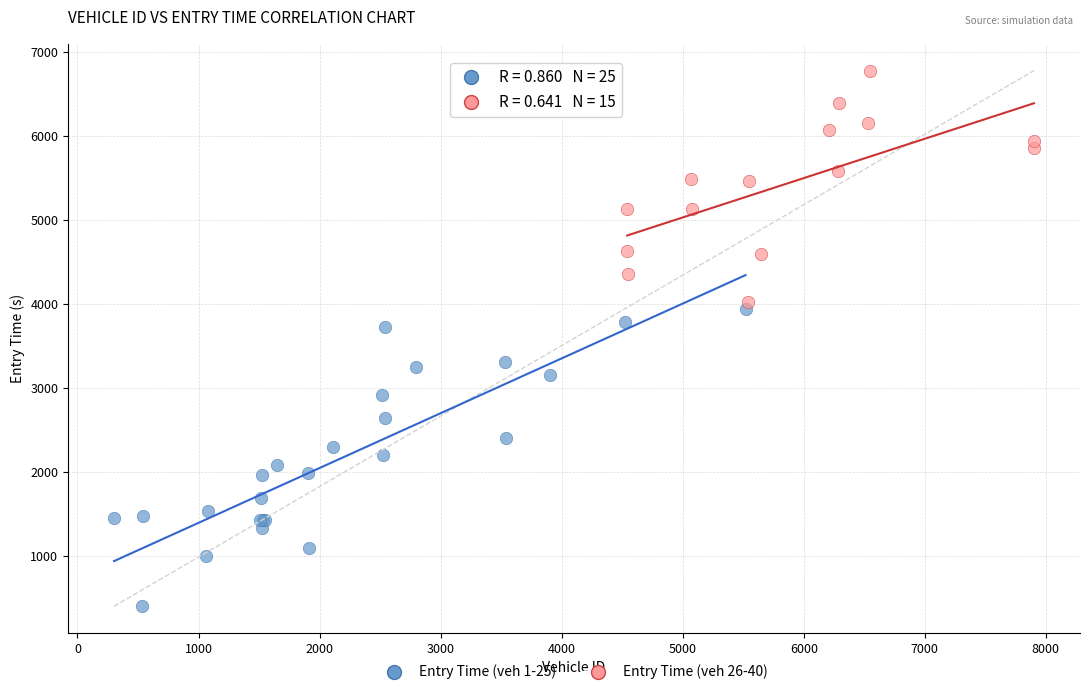

Which series reaches the minimum Y coordinate?

Entry Time (veh 1-25)